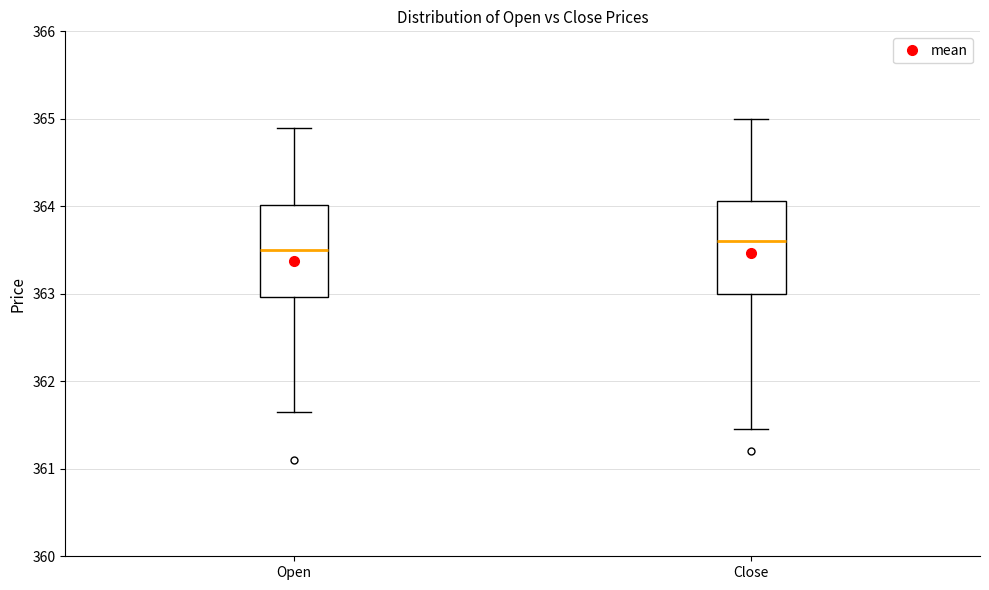

Reading left to right, transcribe this box plot: for each box, give where its median line is, the range the box spans, and where its two whiskers end, as read against the y-axis. The values are not printed on the chart, so give them approximately, as read against the axis.

Open: median 363.5, box 363.0 to 364.0, whiskers 361.6 to 364.9
Close: median 363.6, box 363.0 to 364.1, whiskers 361.5 to 365.0